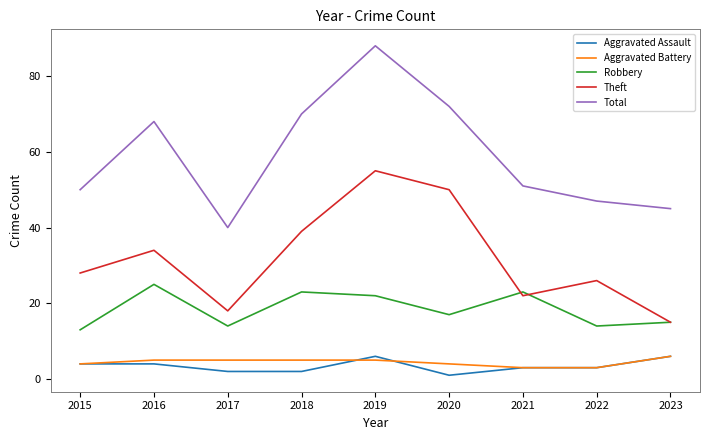

What are all the series names shown in the legend?

Aggravated Assault, Aggravated Battery, Robbery, Theft, Total